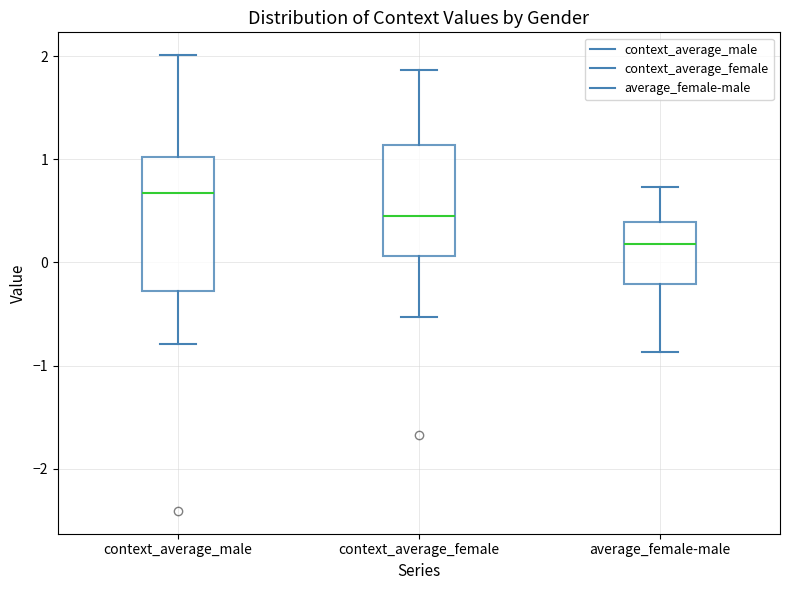

Which box has the lowest median line?

average_female-male